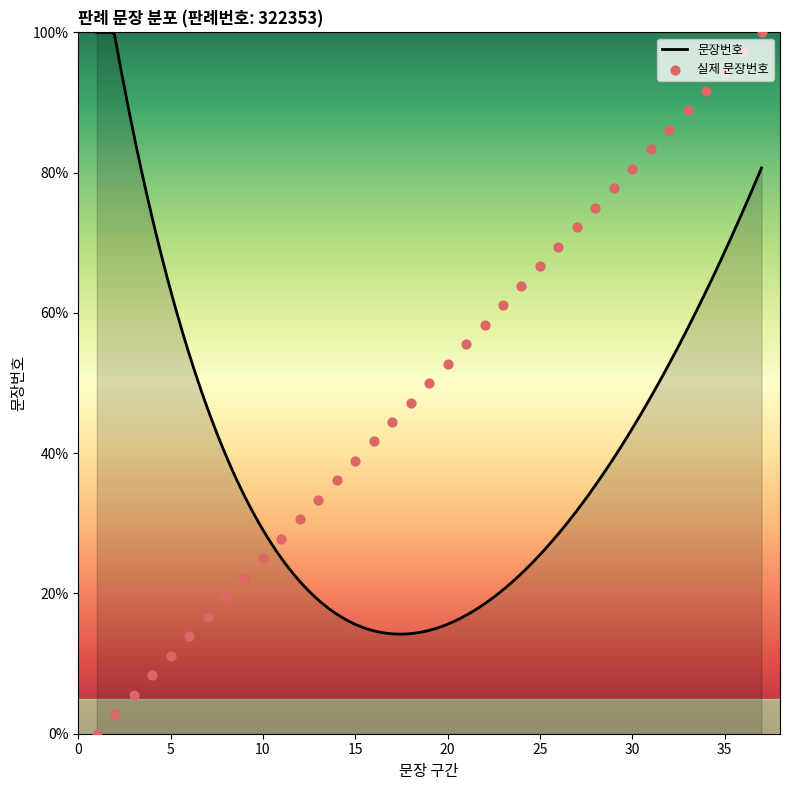

What is the change in value from 2 to 3?

+2.8